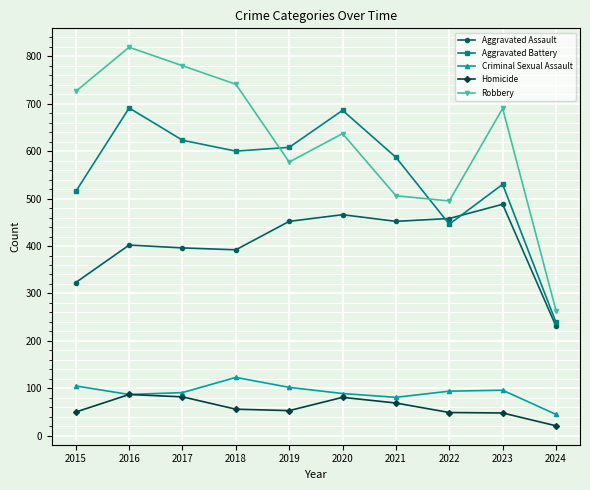

Between 2017 and 2019, which series saw the biggest shift?

Robbery